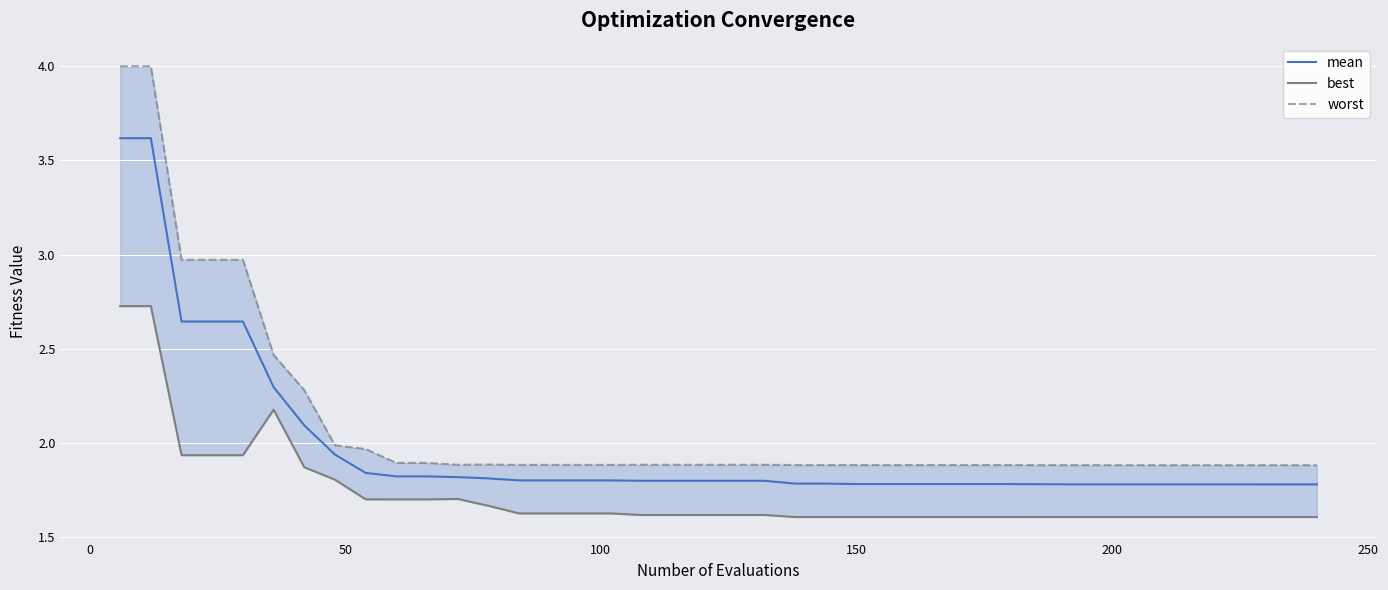

How many distinct data groups are displayed?

3